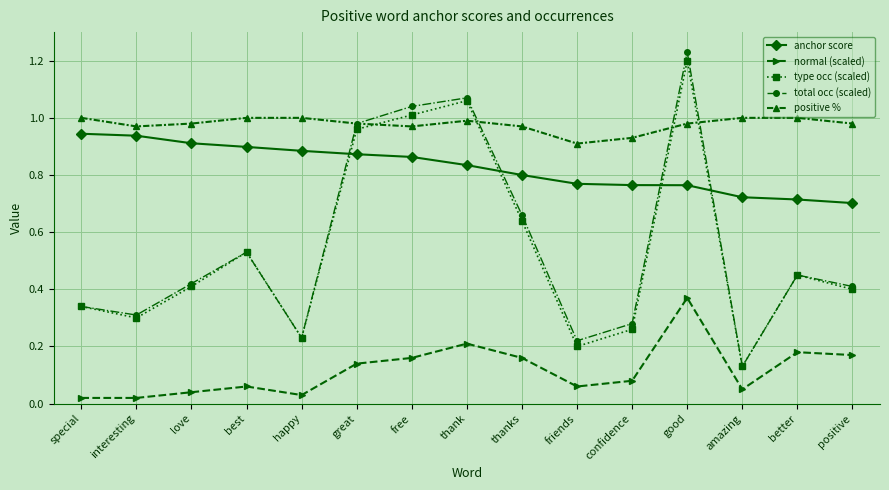

Where is the first local maximum for normal (scaled)?

best